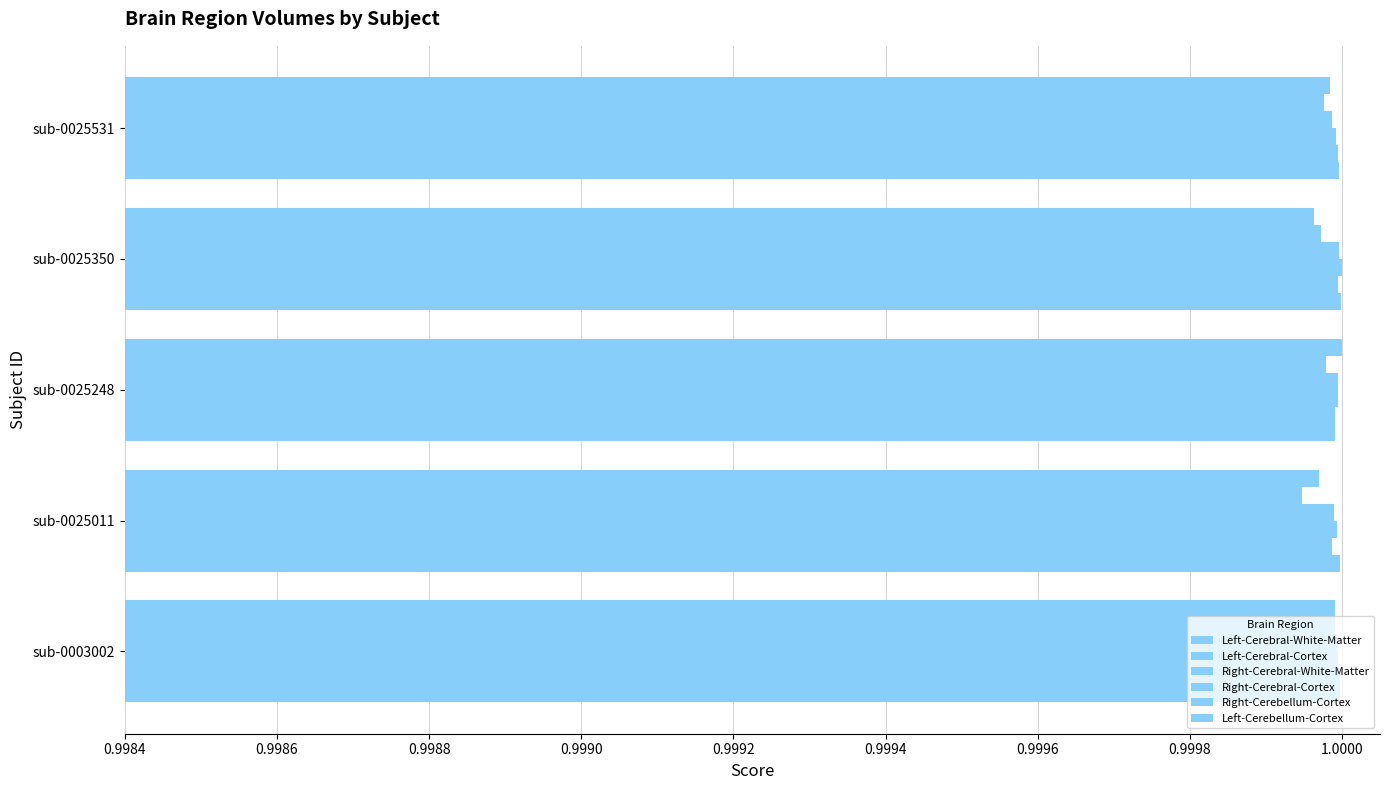

How many distinct data groups are displayed?

6